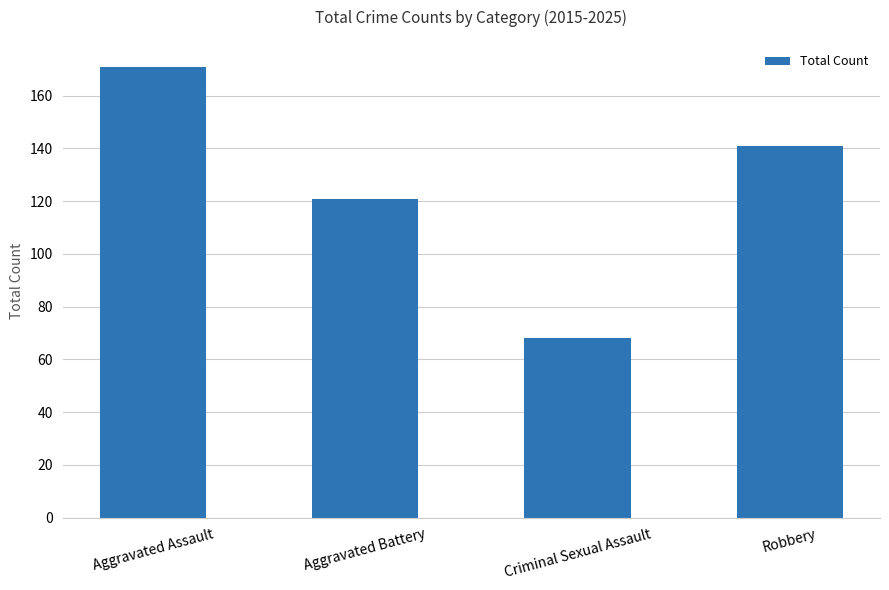

Reading right to left, what are all the values shown in this chart?

141	68	121	171